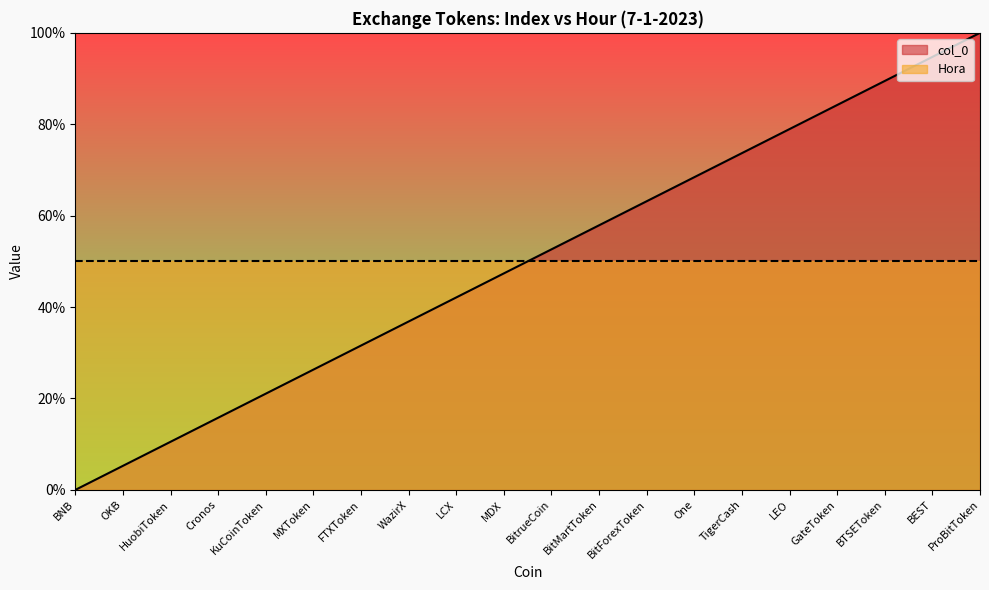

True or false: there are more than 0 points higher than both neighbors.

False